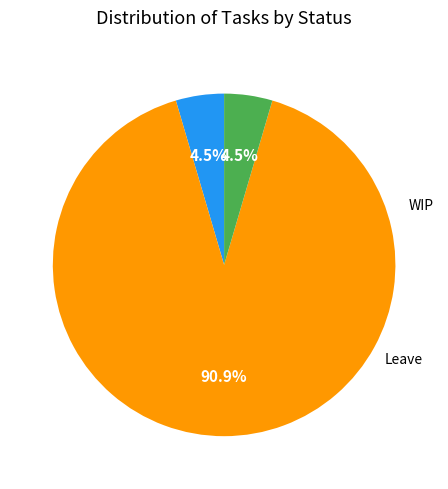

Is there a majority slice in this chart?

Yes